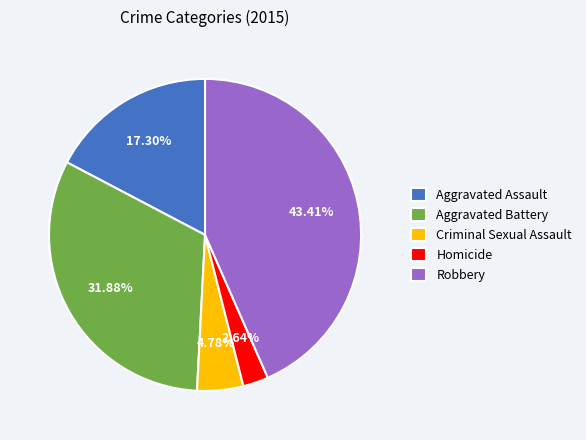

Which slice is the smallest?

Homicide